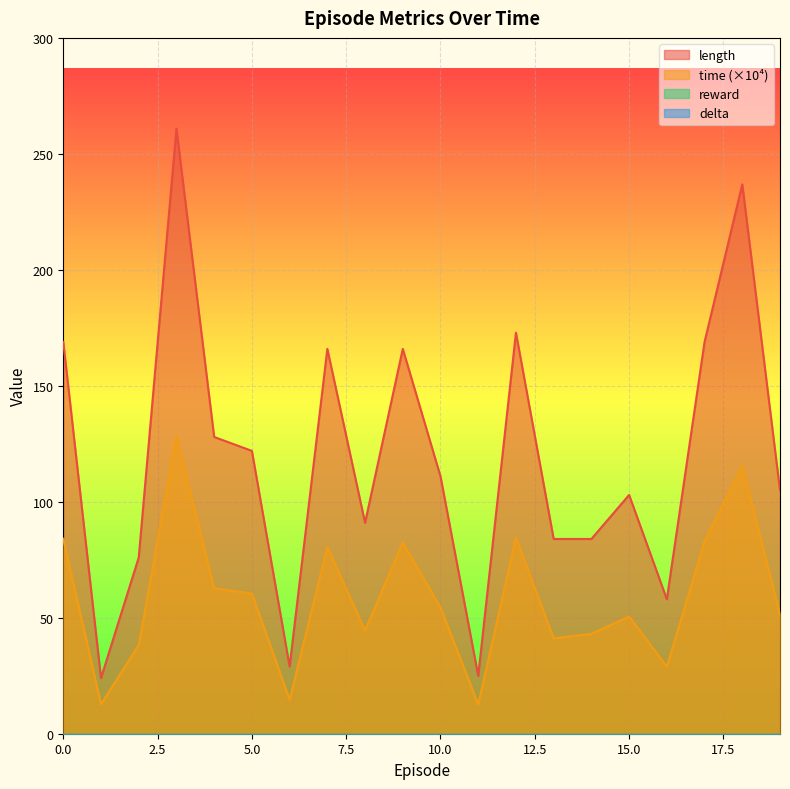

At which category does length reach its first local valley?

1